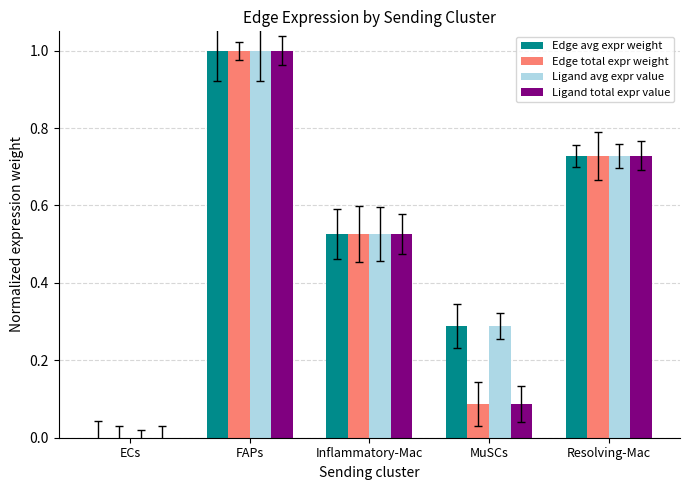

What is the total value across all series at Inflammatory-Mac?

2.1